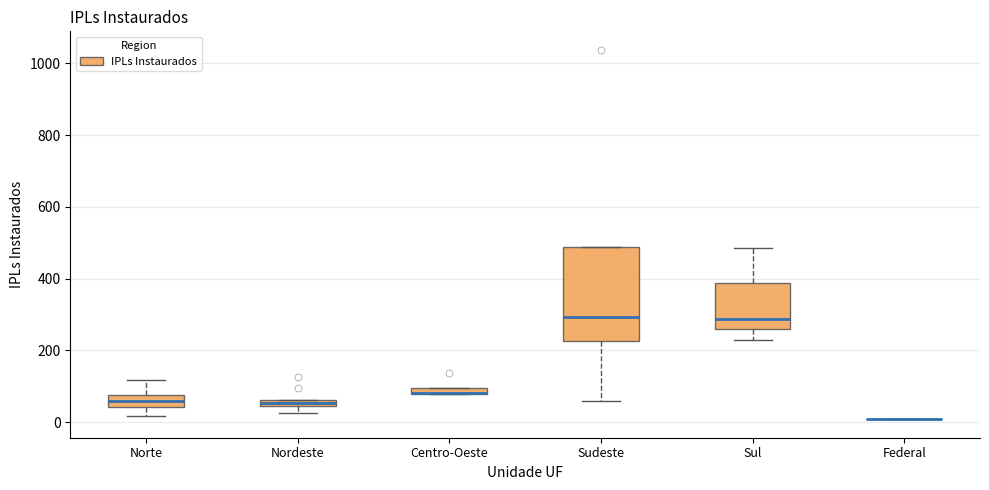

Comparing the boxes themselves (not the whiskers), which one is the tallest?

Sudeste